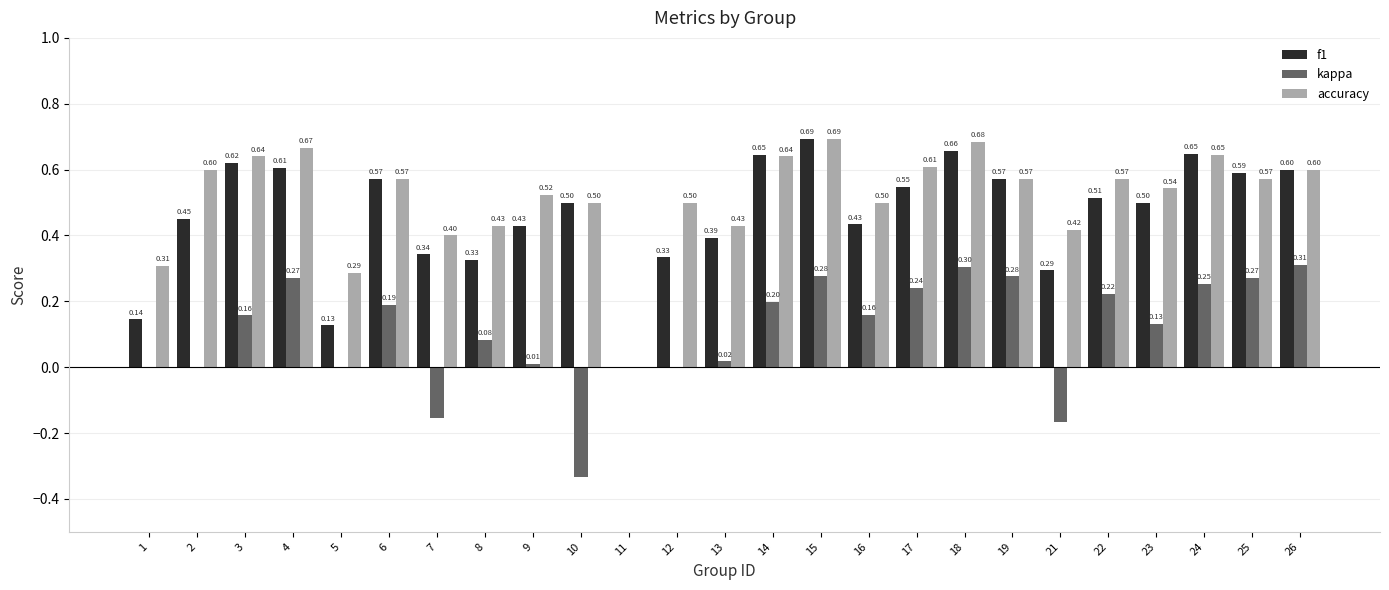

Which series changed the most between 9 and 10?

kappa